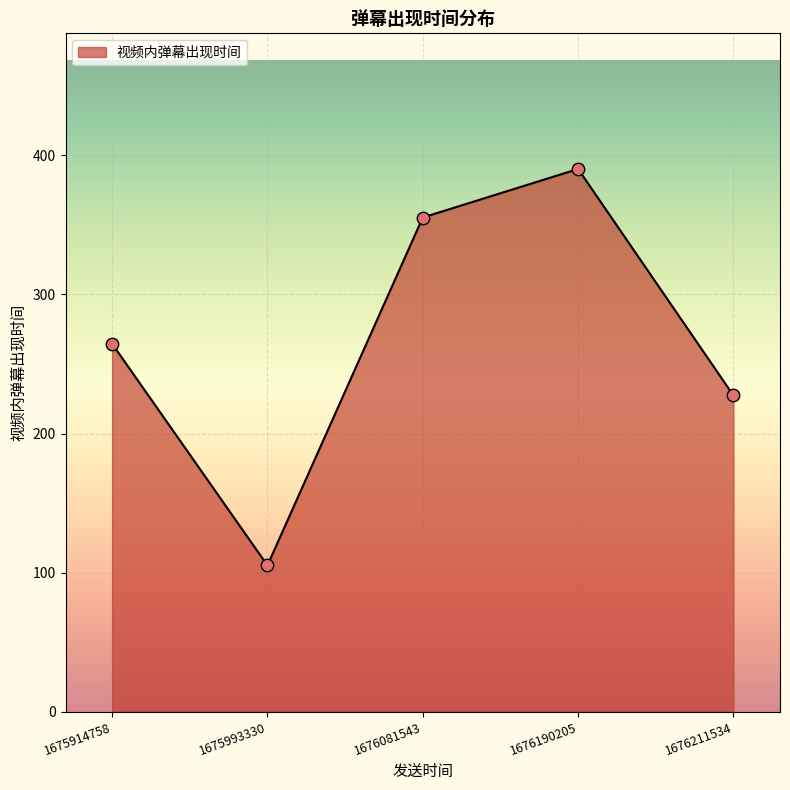

Between 1675993330 and 1675914758, which is larger?

1675914758